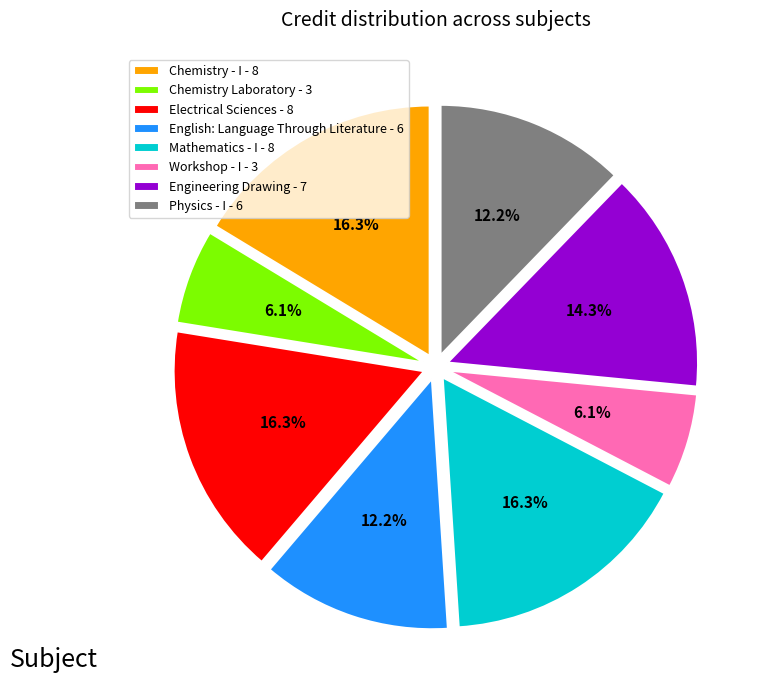

Combined, do English: Language Through Literature - 6 and Electrical Sciences - 8 account for over 50%?

No